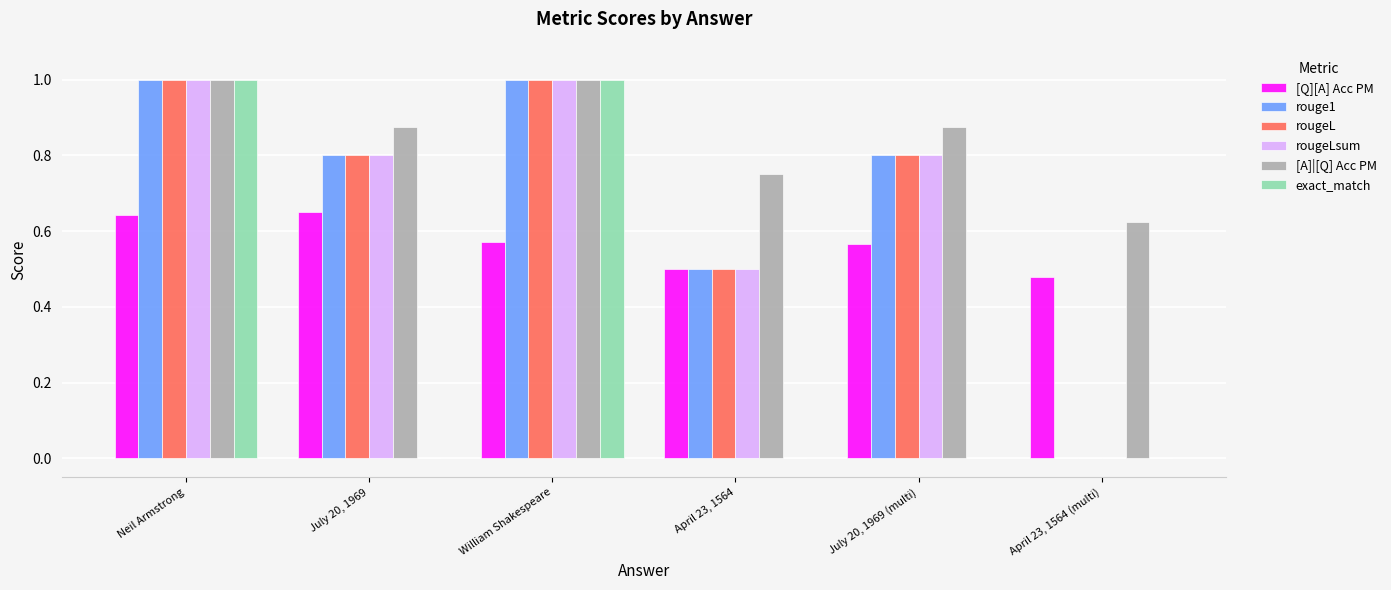

Does the chart contain stacked bars?

No